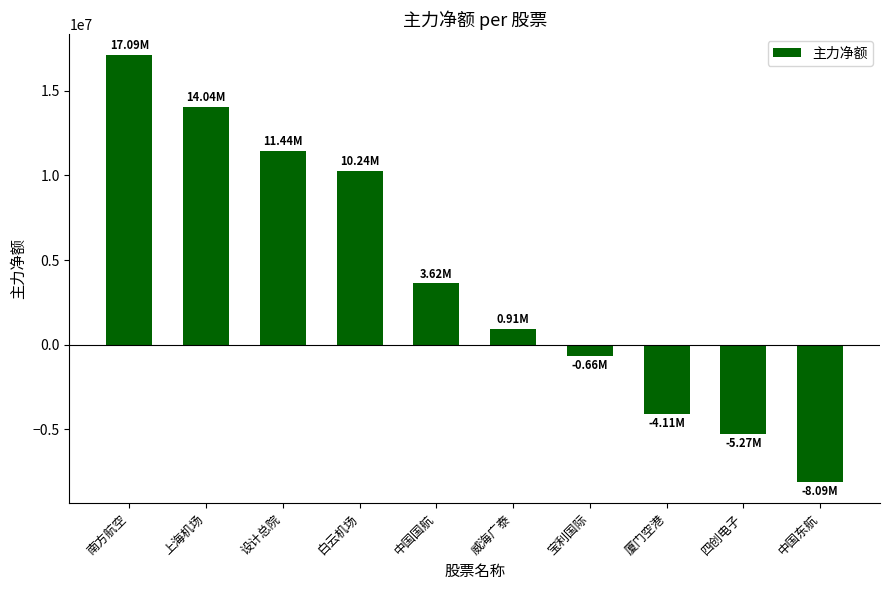

How many data points does each series have?

10